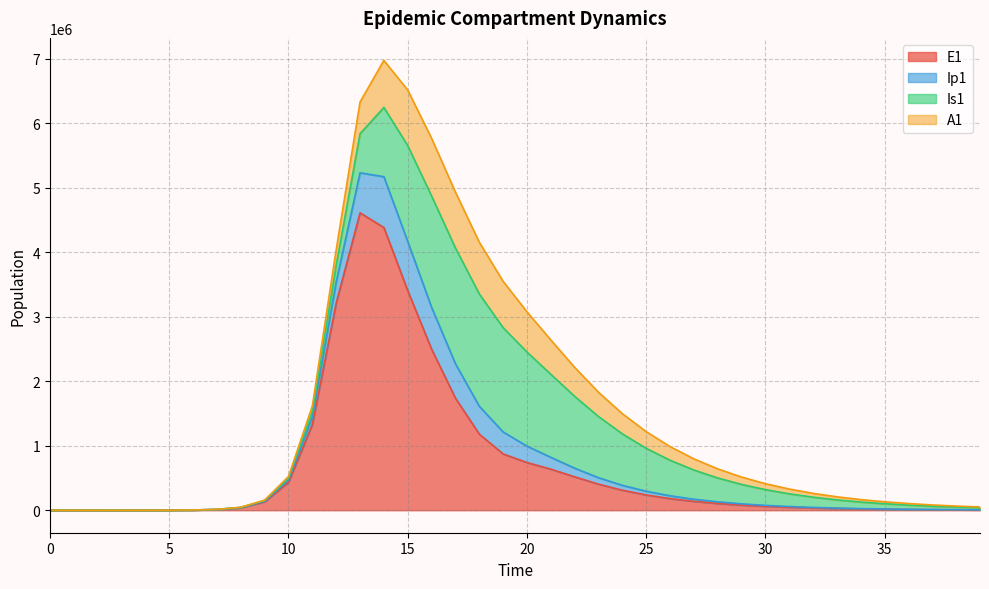

Does the chart have visible grid lines?

Yes